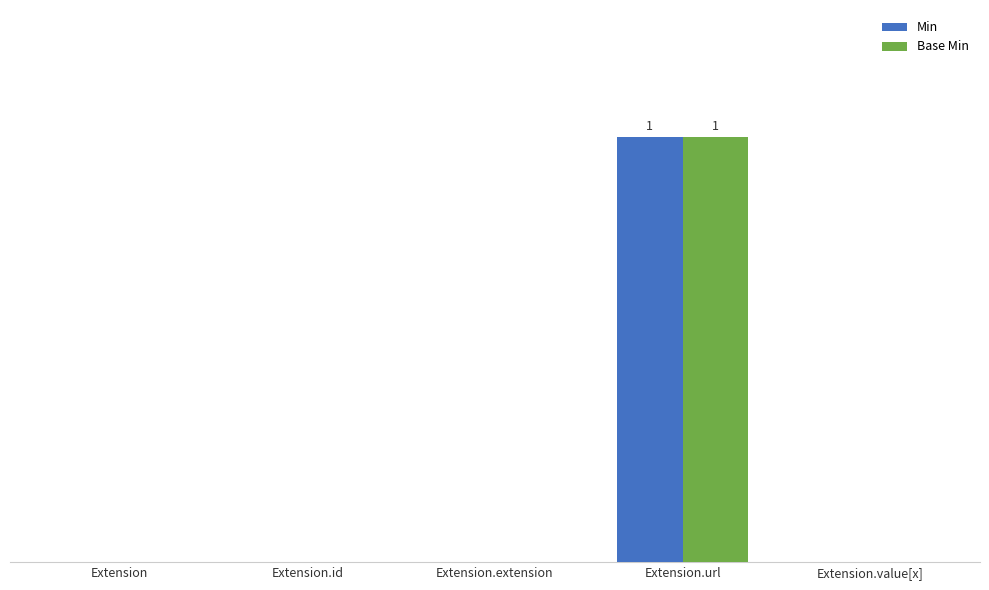

What are all the series names shown in the legend?

Min, Base Min